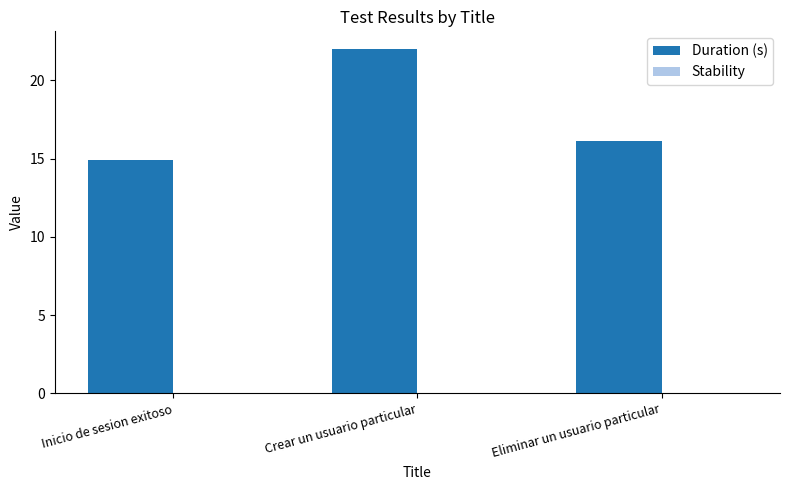

Which label corresponds to the largest value in the chart?

Crear un usuario particular